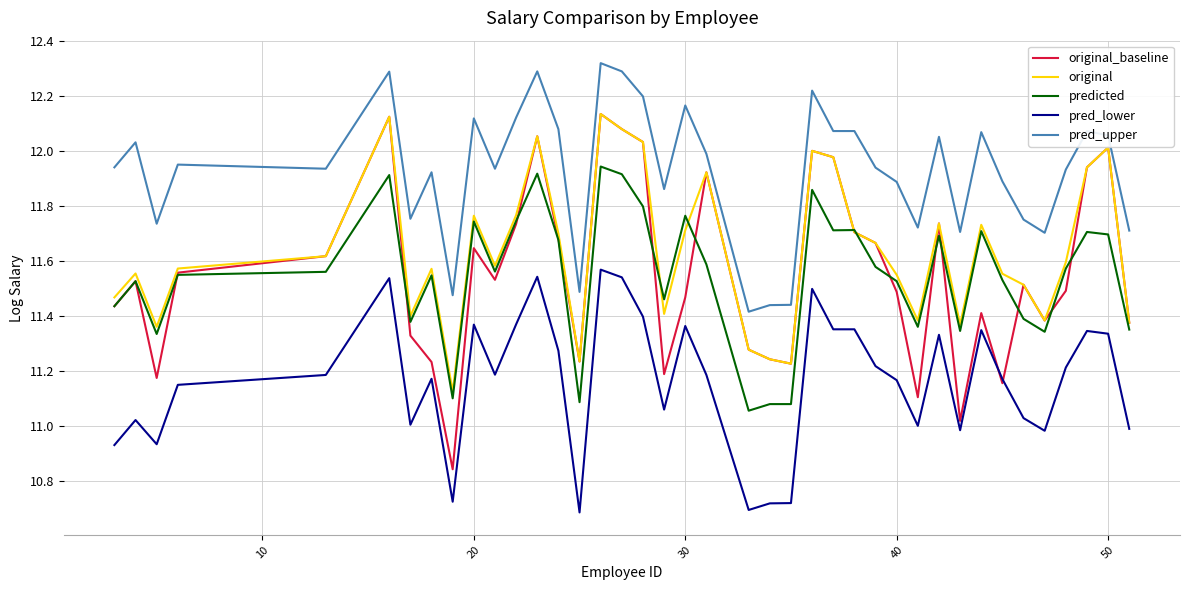

What are all the series names shown in the legend?

original_baseline, original, predicted, pred_lower, pred_upper